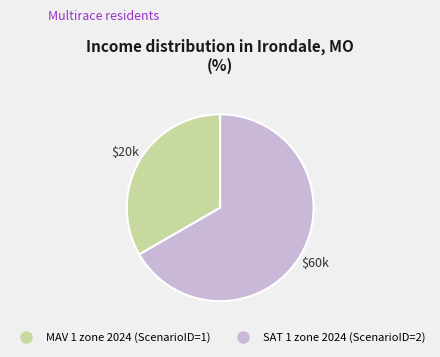

Is there any slice that represents more than half of the pie?

Yes